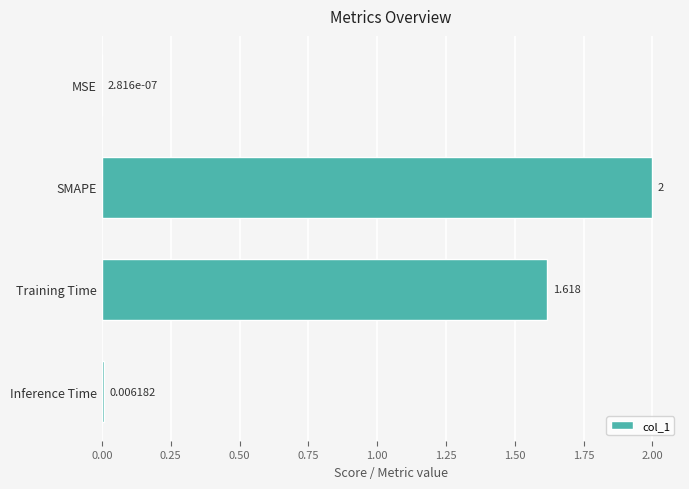

How many categories are shown in the chart?

4